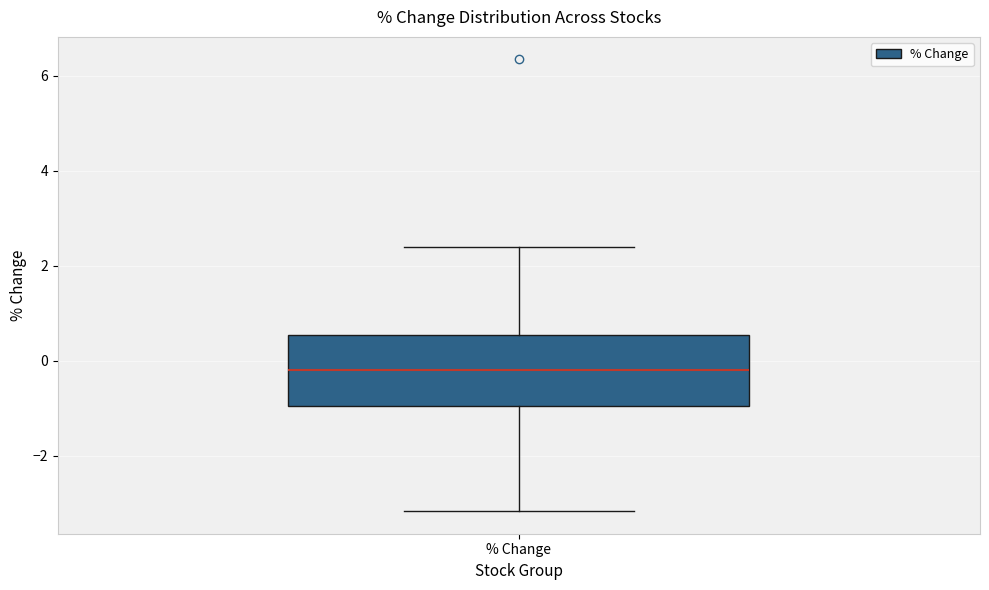

Where does the lower whisker of the box for % Change end on the y-axis? The values are not printed on the chart, so give them approximately, as read against the axis.

-3.2